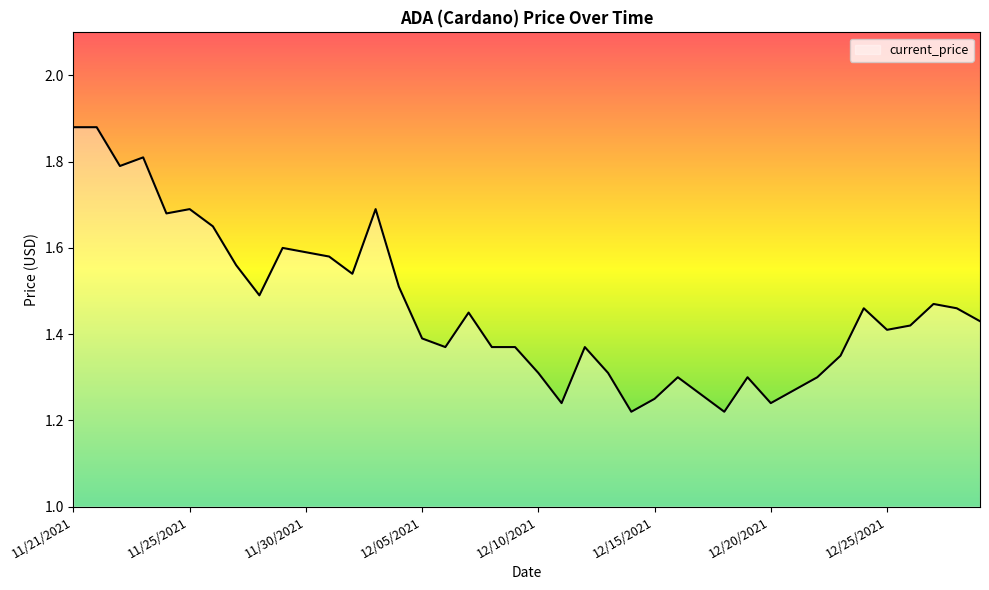

What is the difference between the maximum and minimum values?

0.7